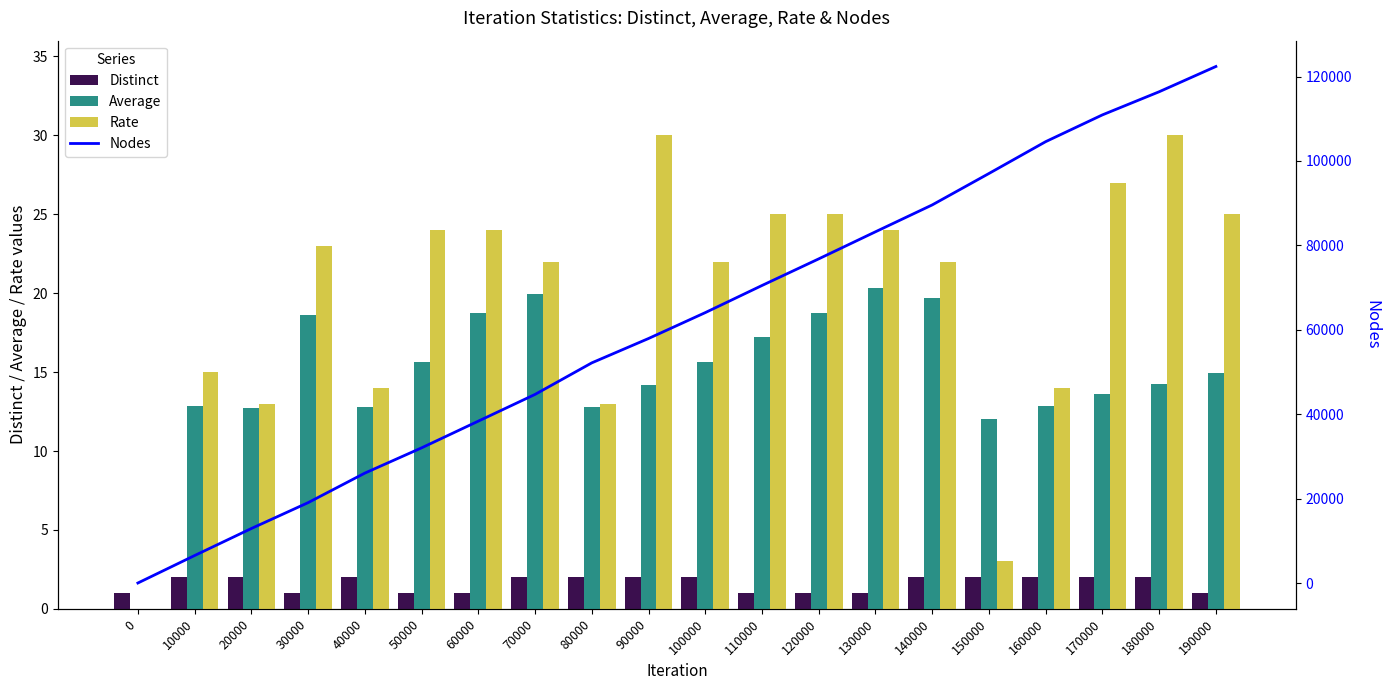

Where does the Average series first go above 14?

30000